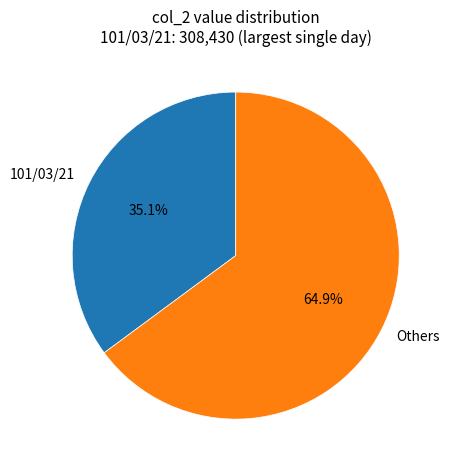

Rank the categories by value from lowest to highest.

101/03/21, Others